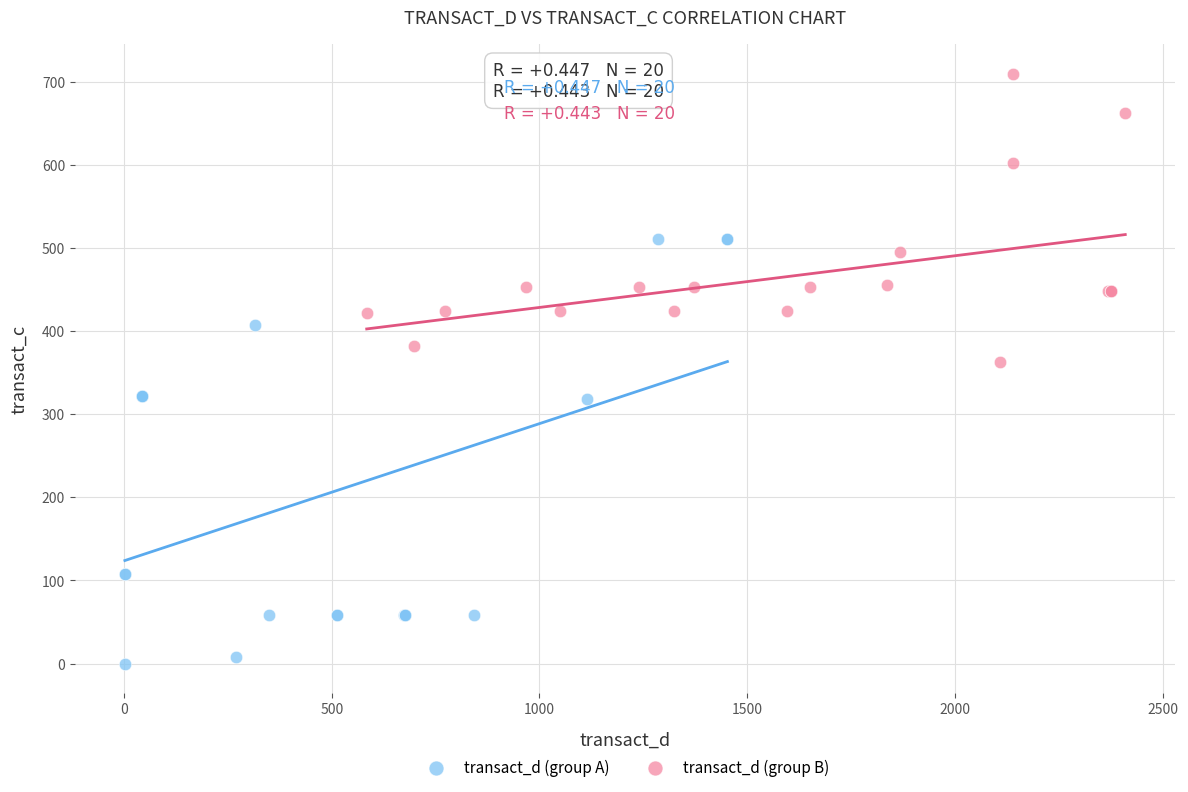

Which series contains the lowest Y value?

transact_d (group A)